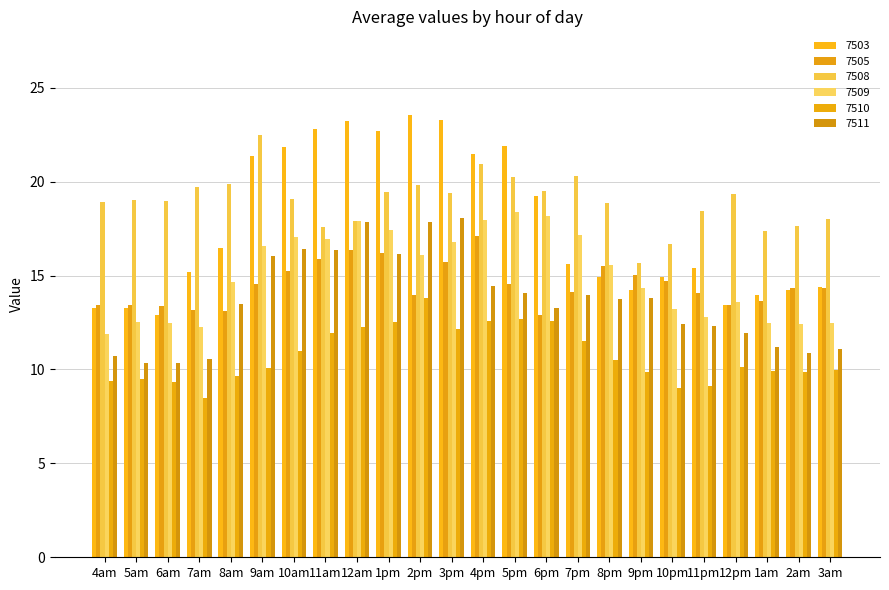

Read the 7508 value at 6pm.

19.5